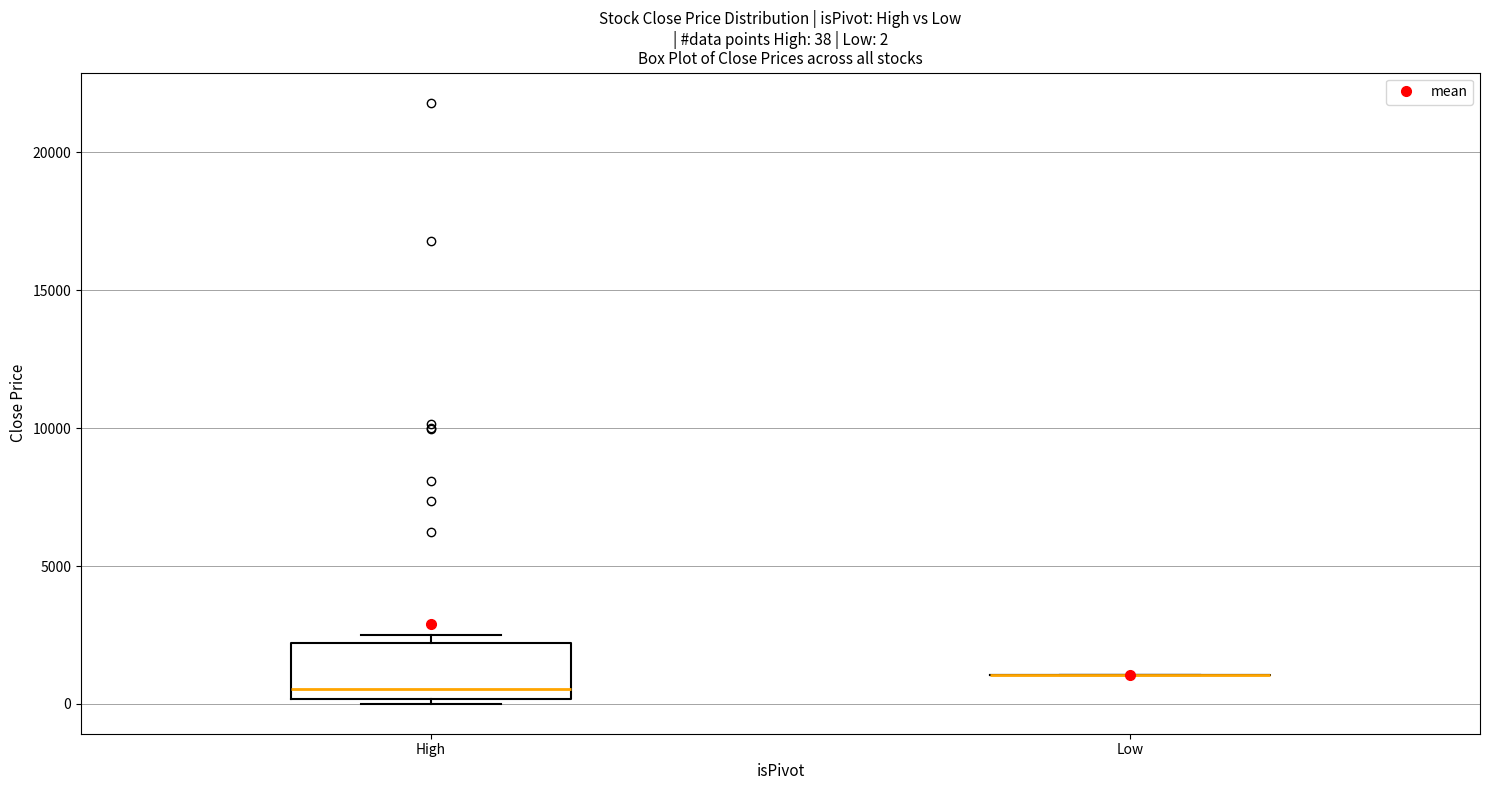

Which box is the tallest, from its lower edge to its upper edge?

High